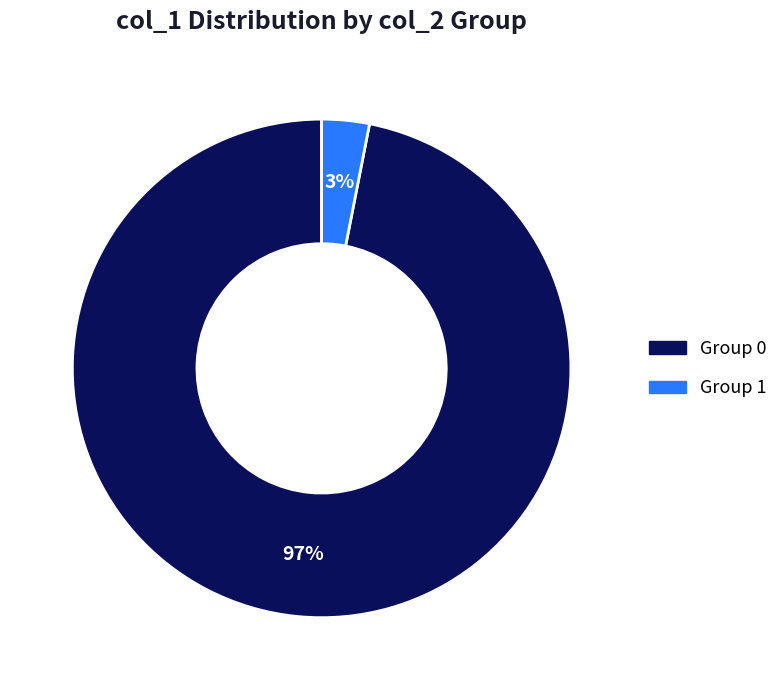

To the nearest percent, what is the difference between the largest and smallest slice percentages?

94%